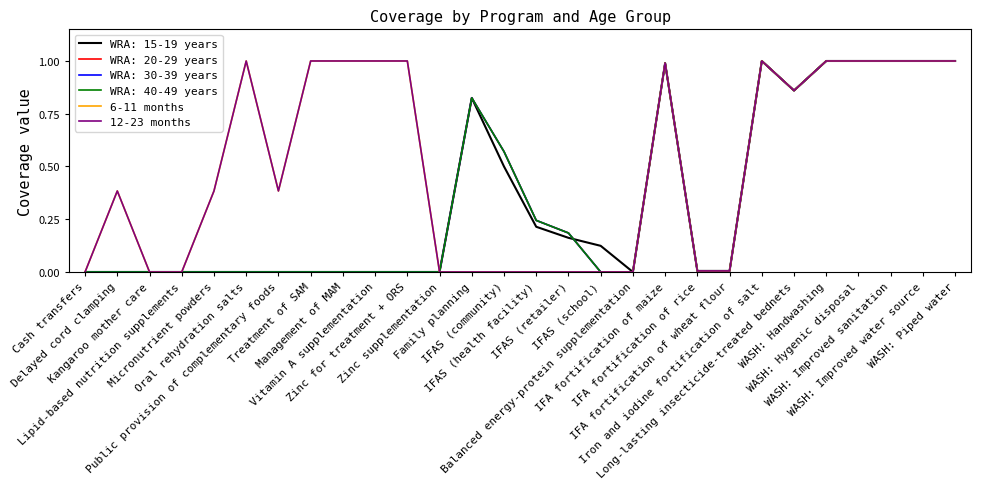

Does the chart have visible grid lines?

No